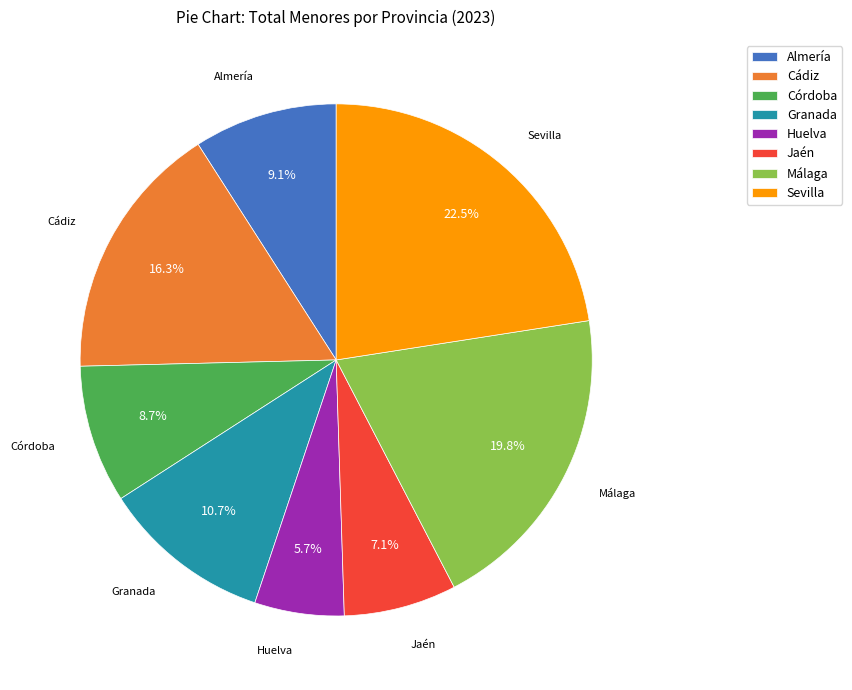

Do Málaga and Córdoba together represent more than half of the pie?

No